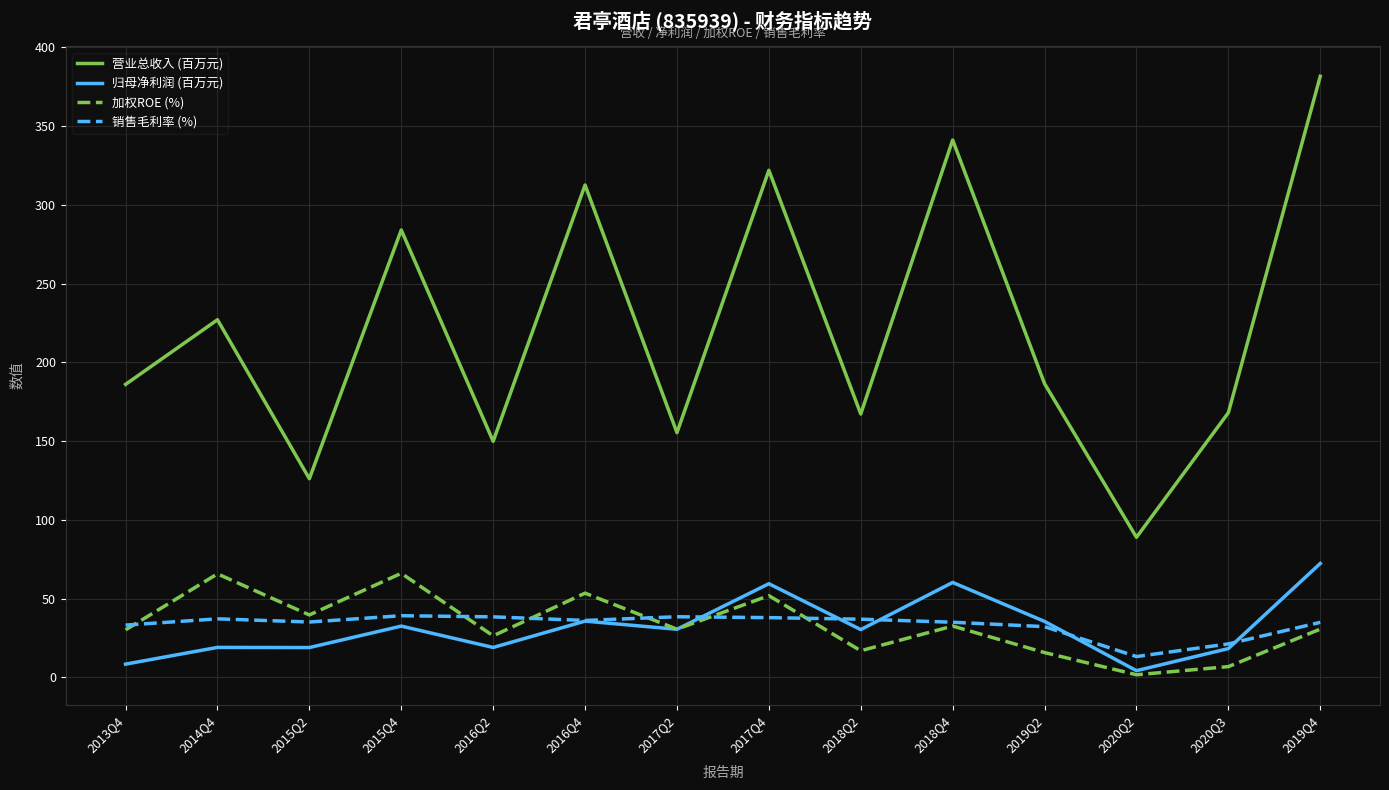

What position from the right is 2019Q2?

4